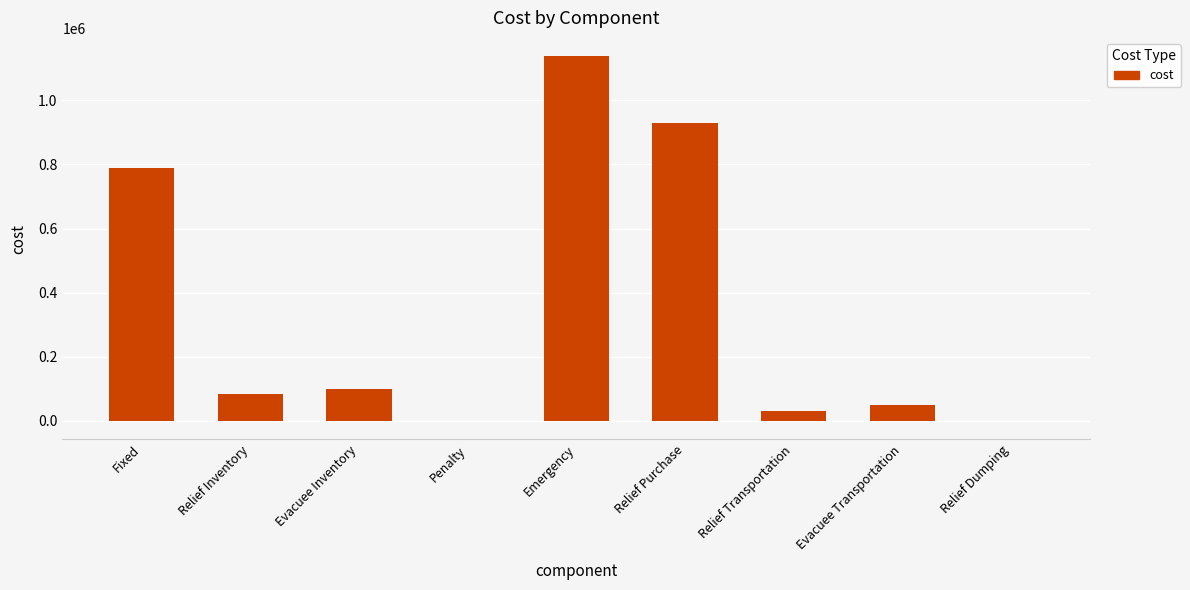

What is the ratio of the value at Evacuee Inventory to the value at Relief Transportation?

3.2